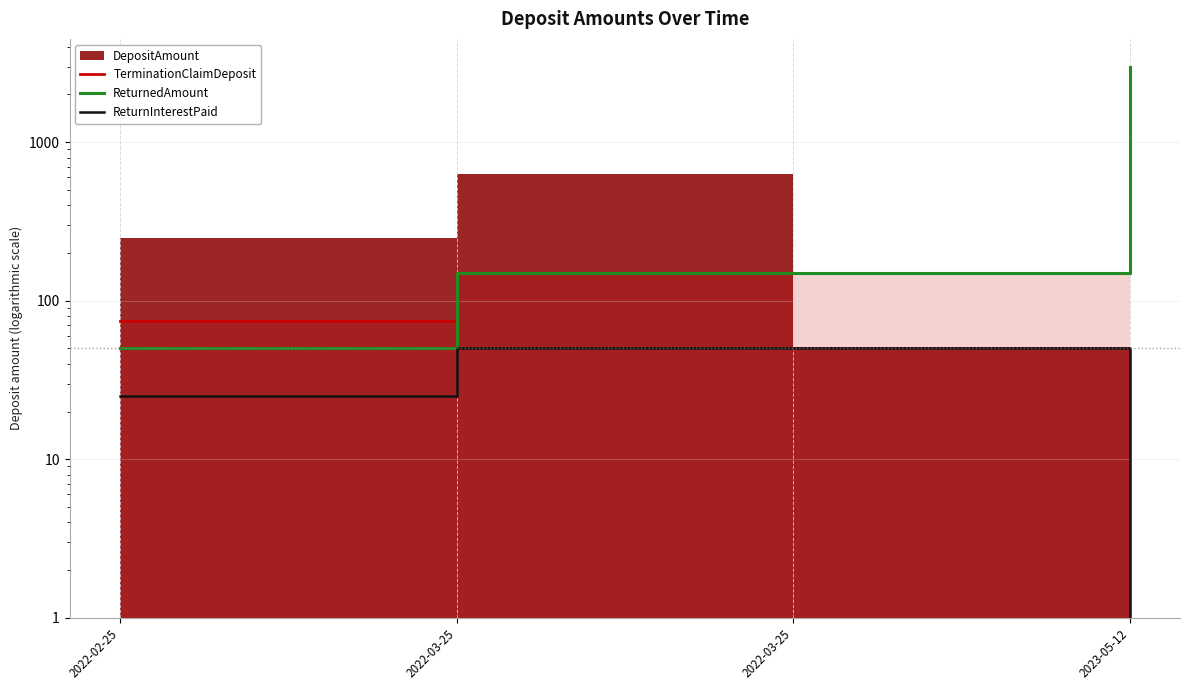

True or false: TerminationClaimDeposit has more than 1 points higher than both neighbors.

False